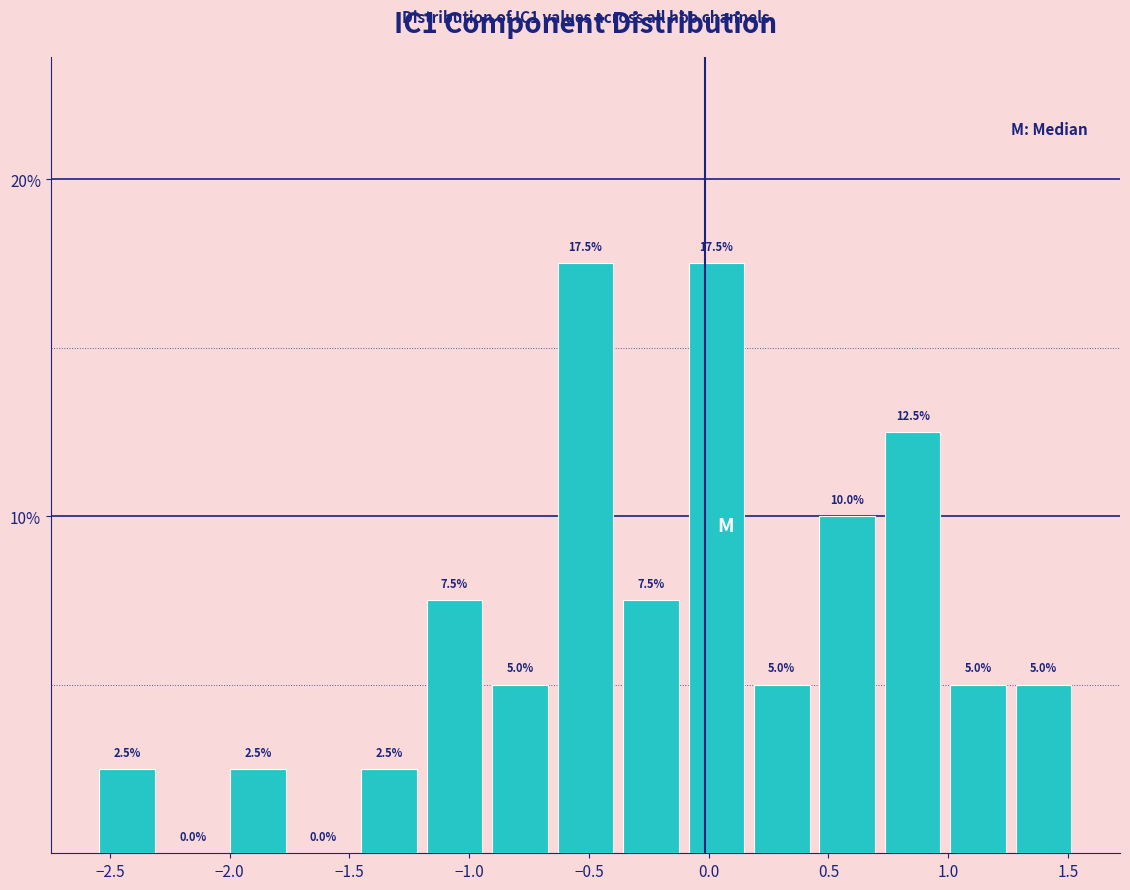

How tall is the bar that spans -1.45 to -1.20 on the x-axis? The bar edges are not printed on the chart, so give them approximately, as read against the axis.

2.5